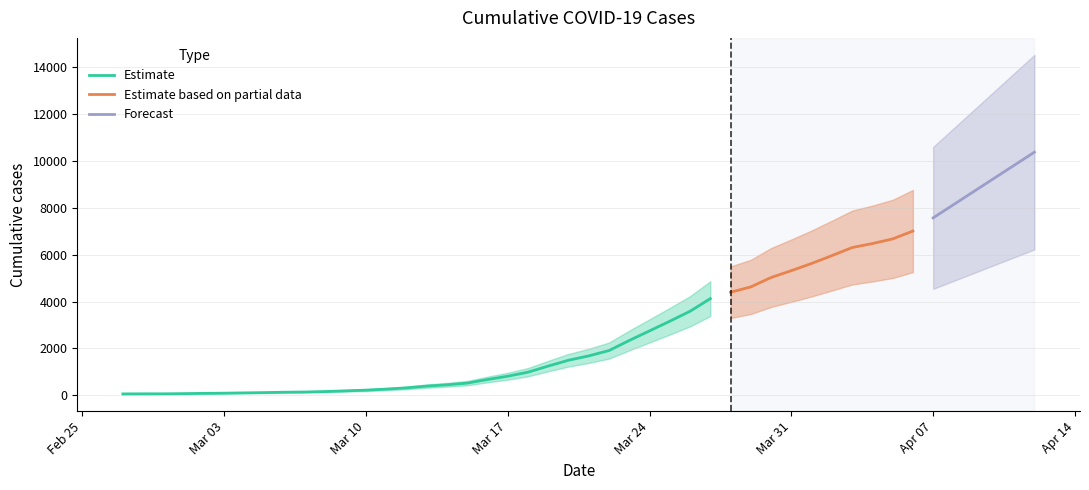

True or false: there are more than 1 points higher than both neighbors.

False